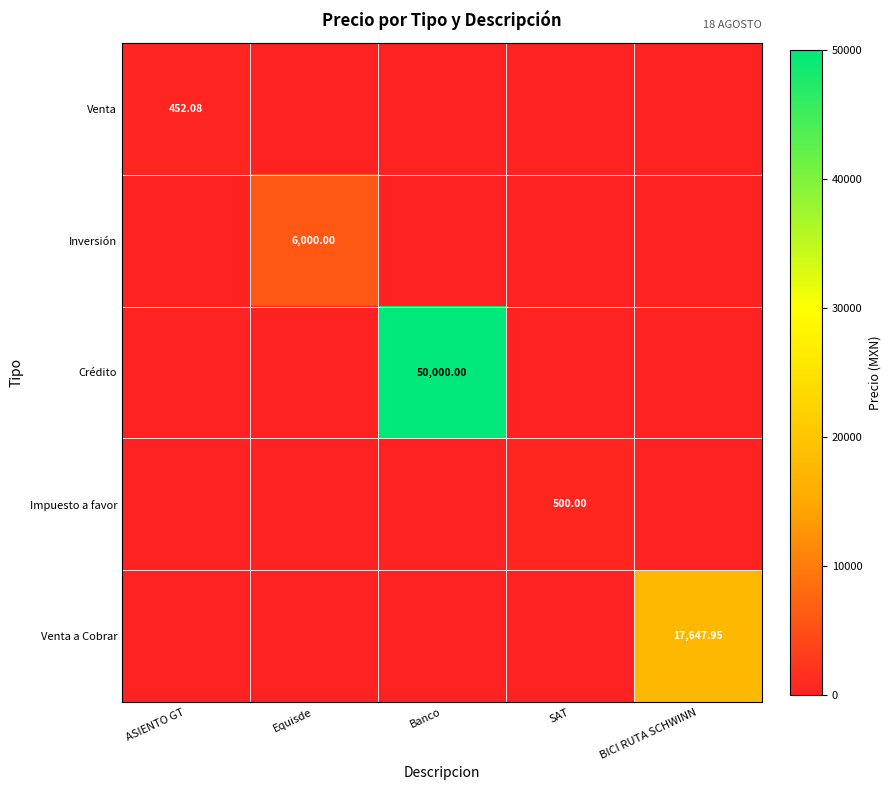

What is the difference between the maximum and minimum values in the Crédito series?

50000.0